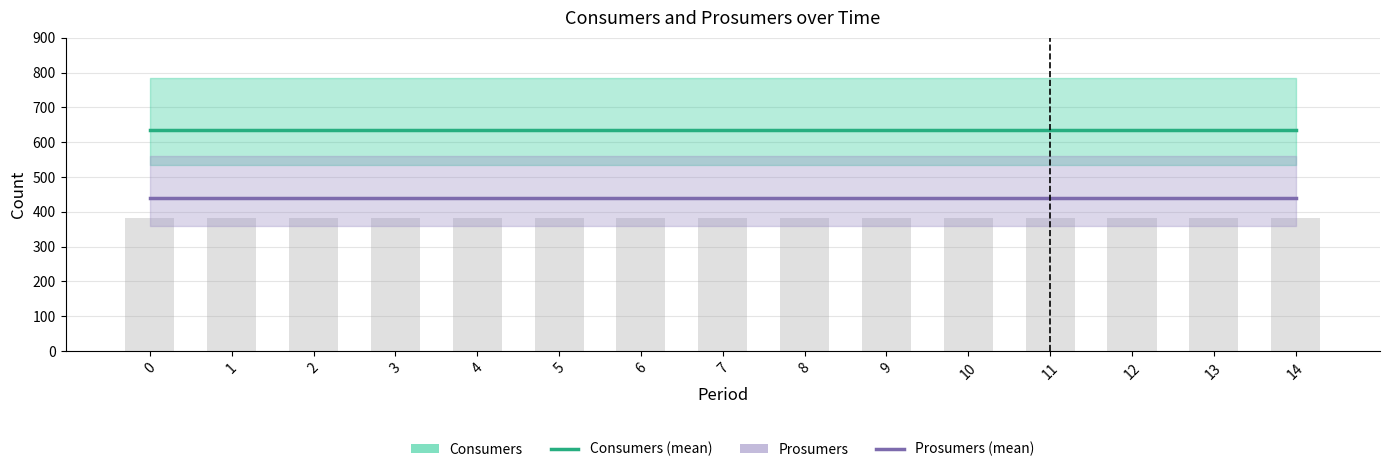

Which series has the largest total across all categories?

Consumers